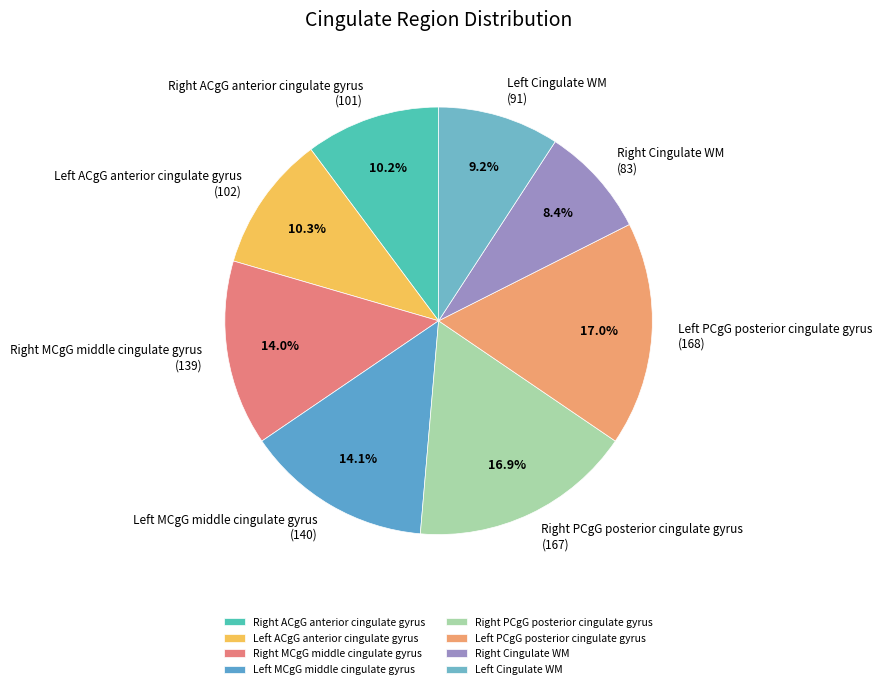

What is the smallest slice in the pie chart?

Right Cingulate WM